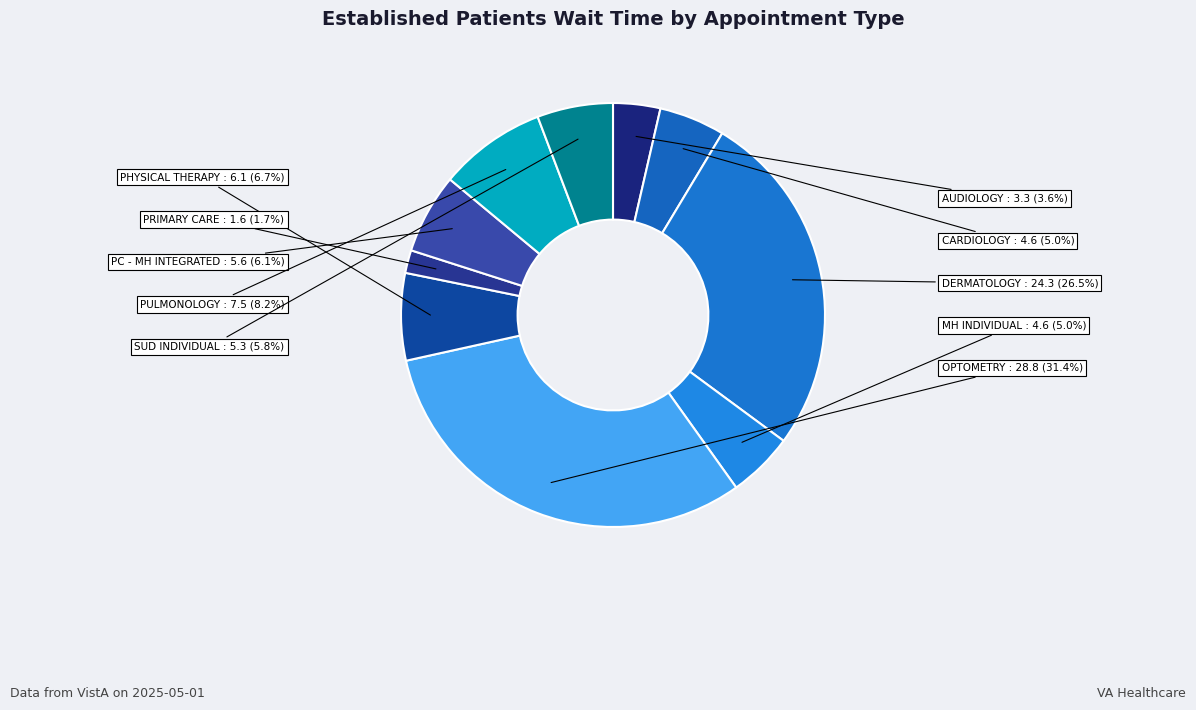

What percentage do PULMONOLOGY and PC - MH INTEGRATED together represent?

14.3%